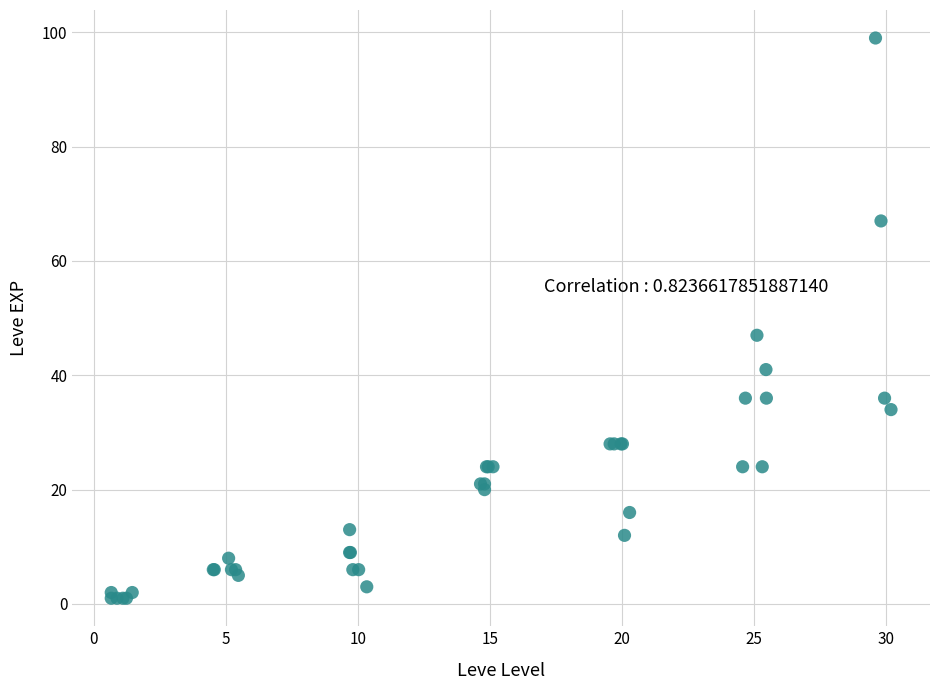

What Y value in the scatter plot is closest to 50?

47